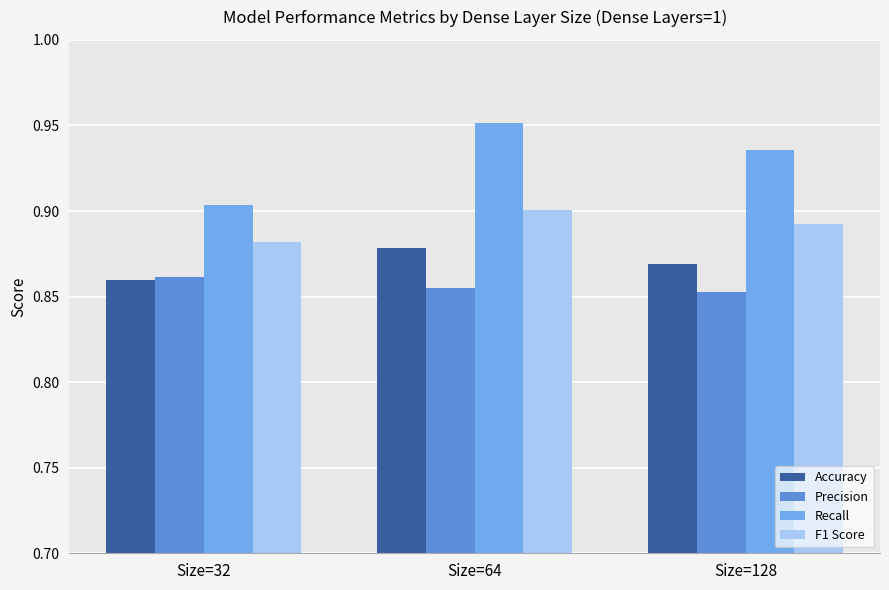

Which series changed the most between Size=32 and Size=64?

Recall